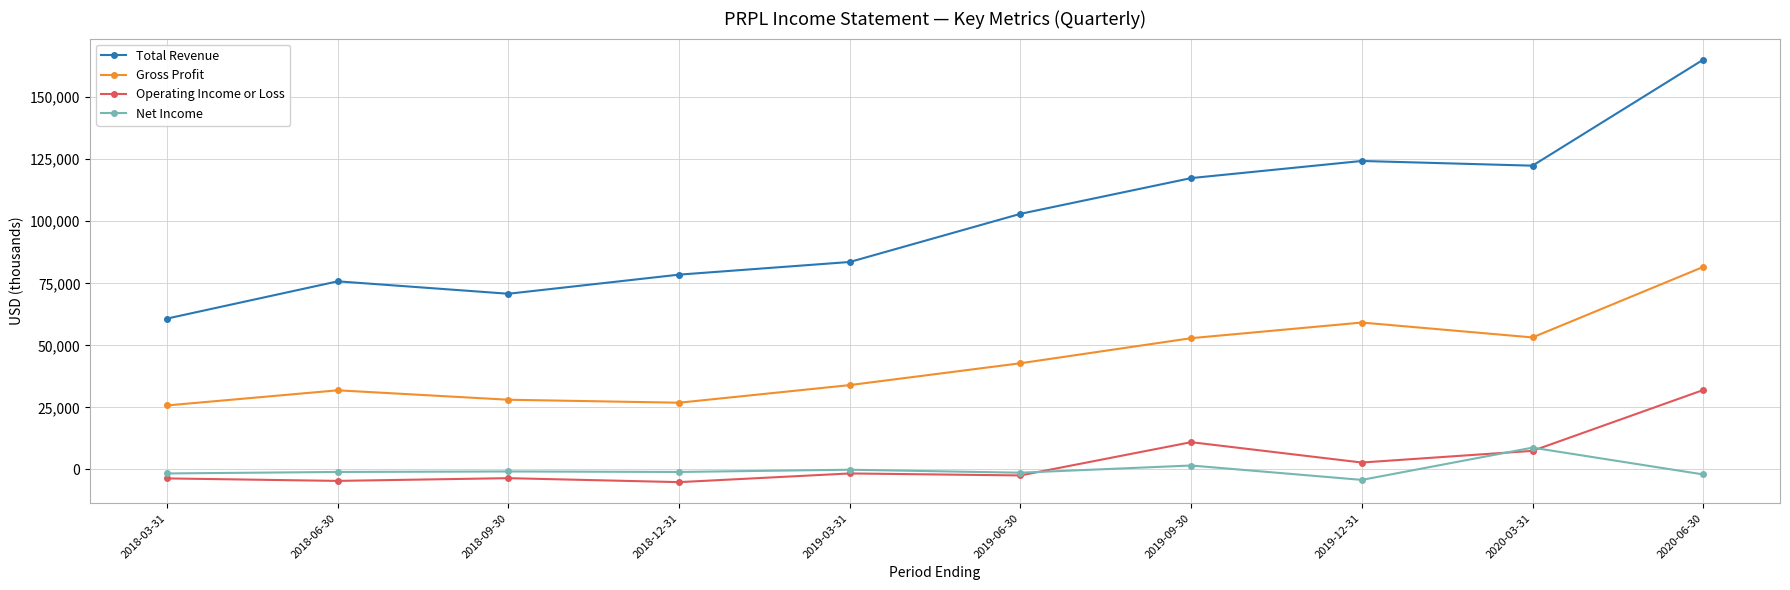

Which series has the widest spread of values?

Total Revenue